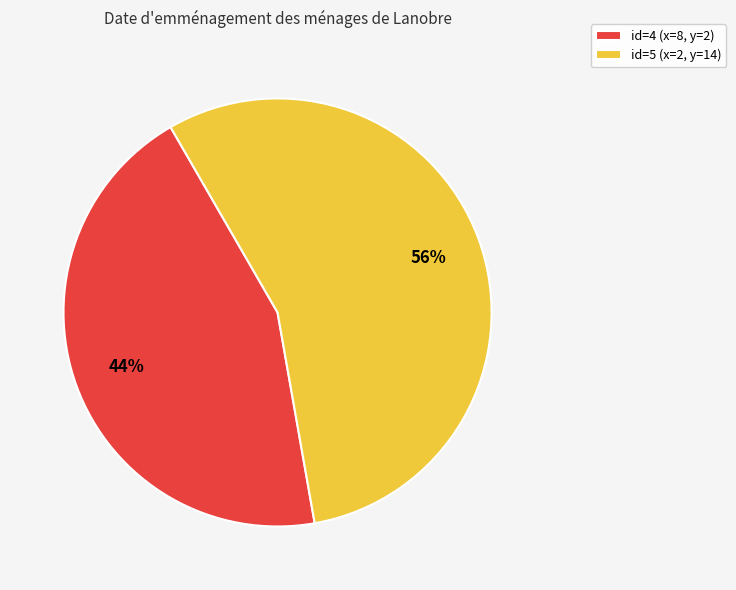

How many segments does this pie chart have?

2